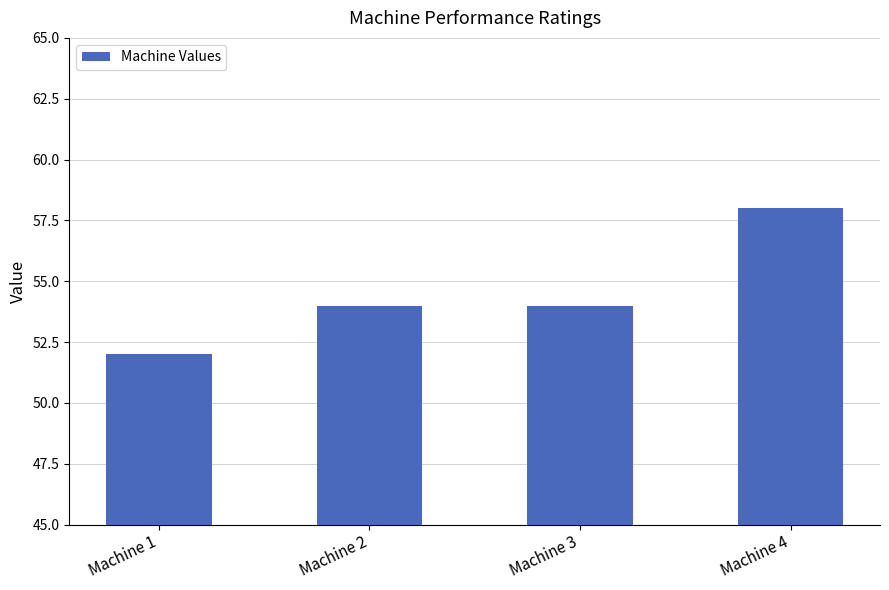

True or false: the data shows 28 at Machine 1.

False